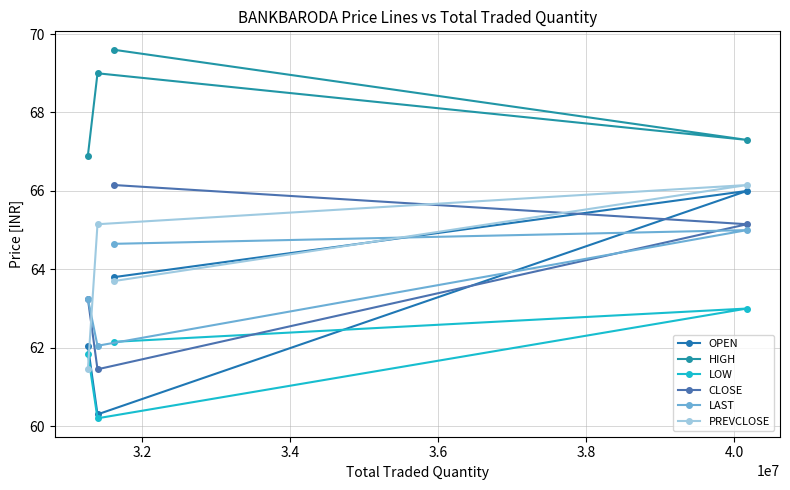

How many LOW values are between 61 and 63?

3